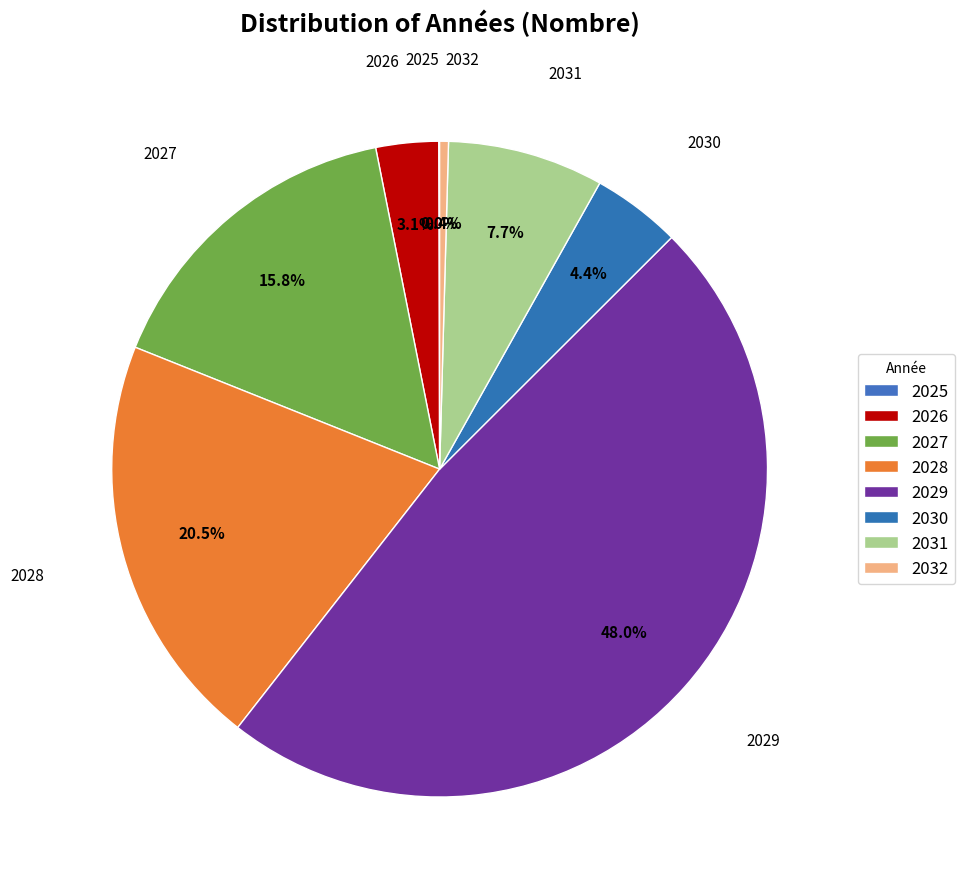

To the nearest percent, what is the difference between the 2027 and 2032 slice percentages?

15%